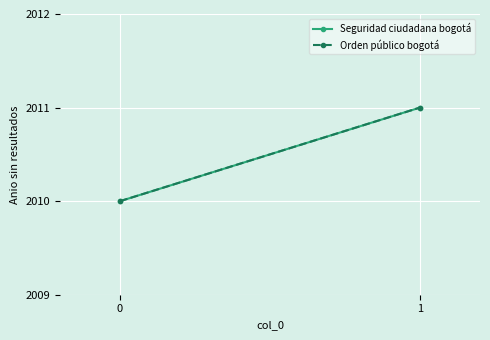

Is it true that Seguridad ciudadana bogotá equals 3067 at 0?

False